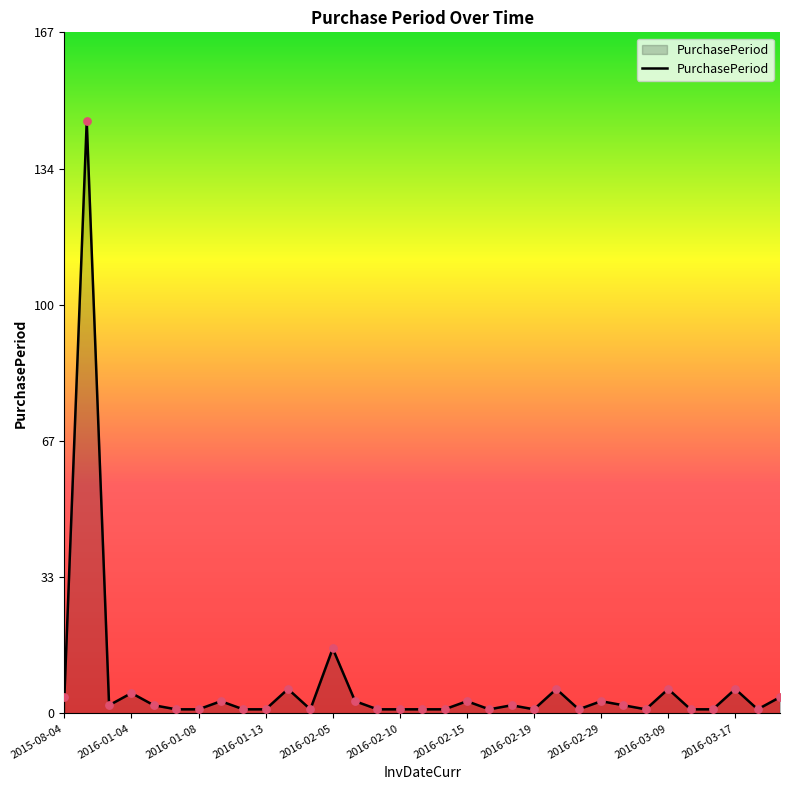

What is the difference between the maximum and minimum values?

145